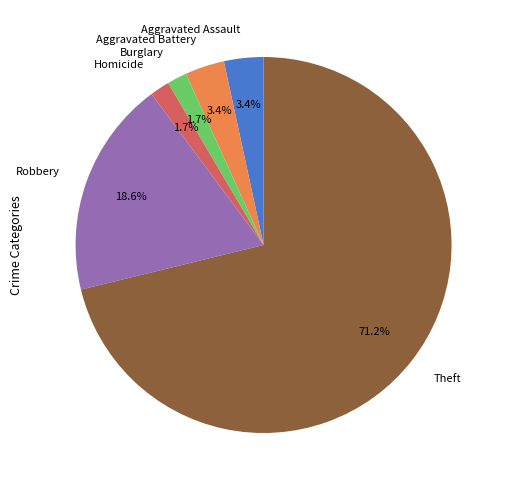

To the nearest percent, what is the difference between the Theft and Robbery slice percentages?

53%